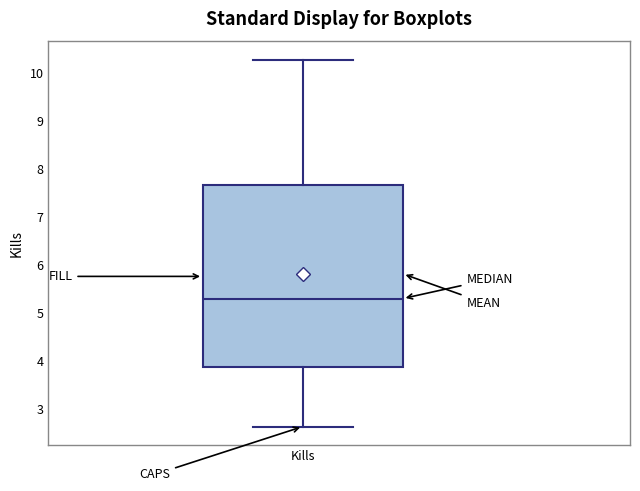

Transcribe this box plot: give where the median line is, the range the box spans, and where the two whiskers end, as read against the y-axis. The values are not printed on the chart, so give them approximately, as read against the axis.

median 5.3, box 3.9 to 7.6, whiskers 2.6 to 10.3